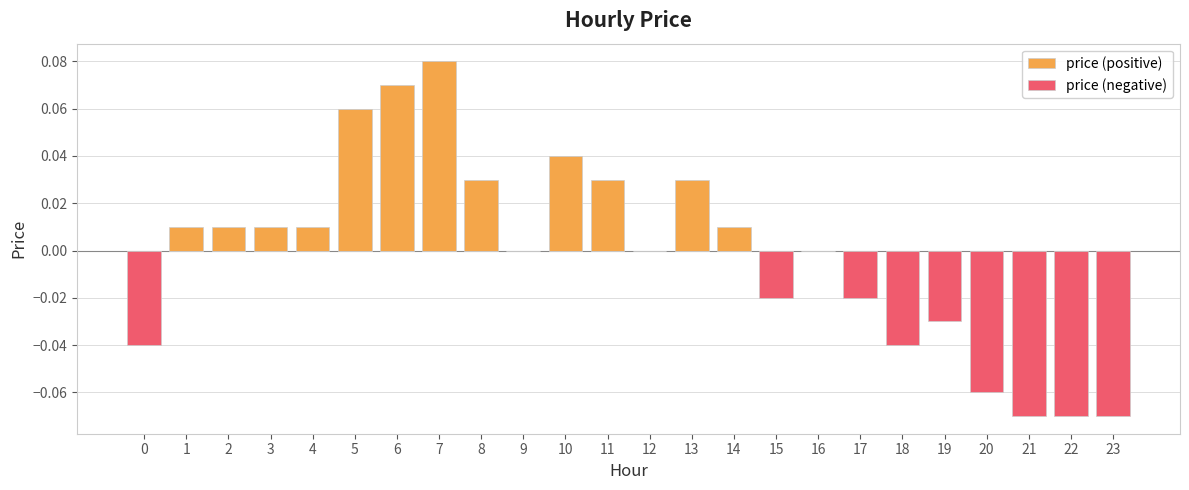

Which series has the largest total across all categories?

price (positive)